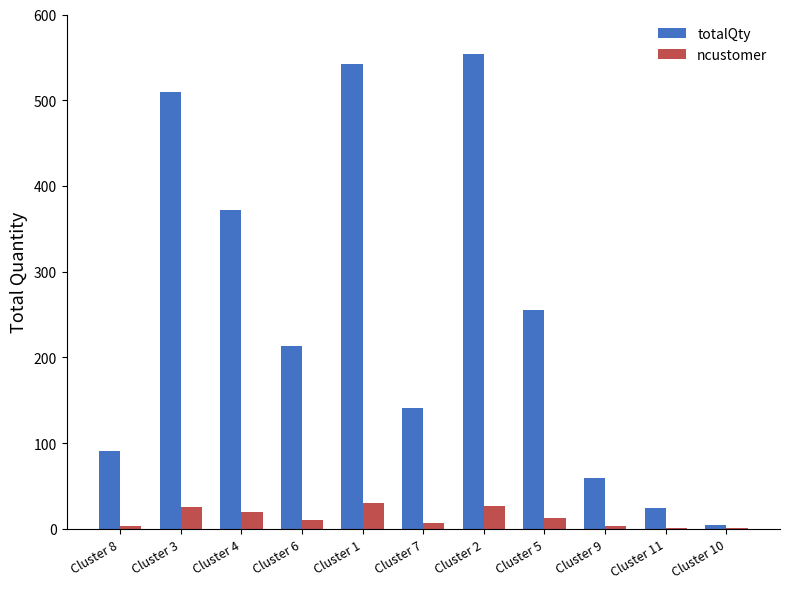

What is the spread (max minus min) of values at Cluster 9?

56